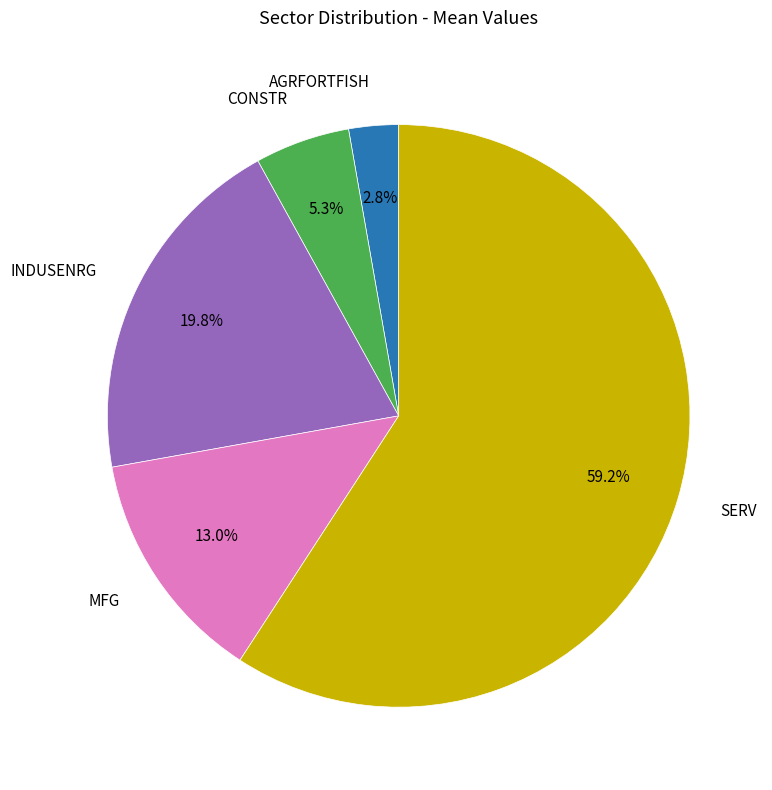

Does any single category account for the majority?

Yes